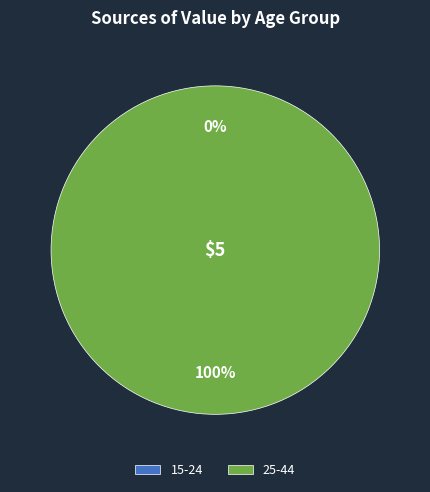

Does any single category account for the majority?

Yes